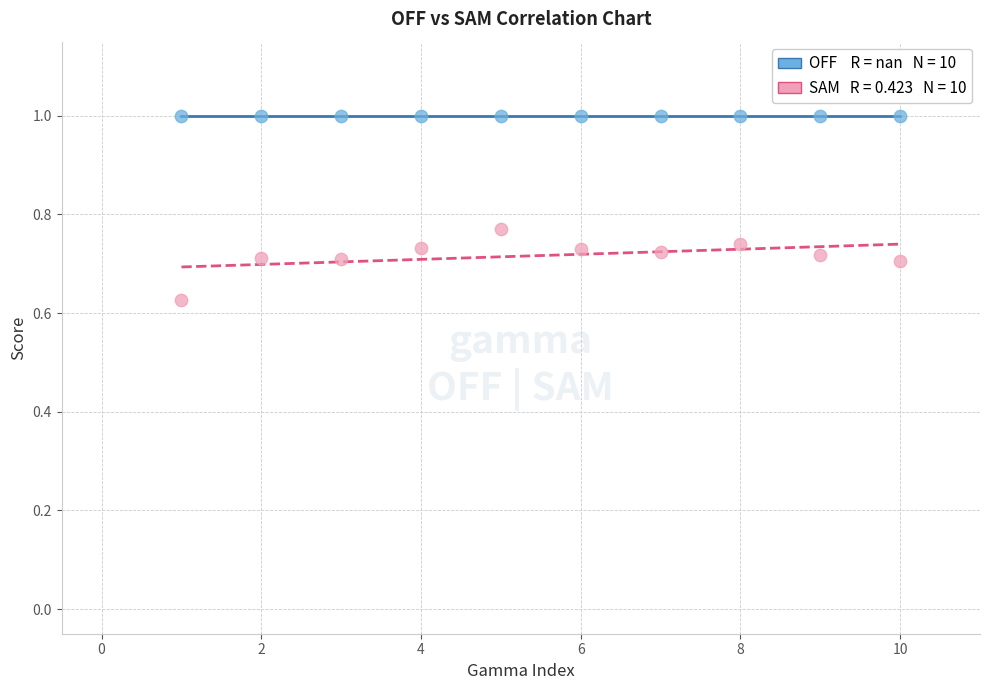

How many data points are displayed?

20